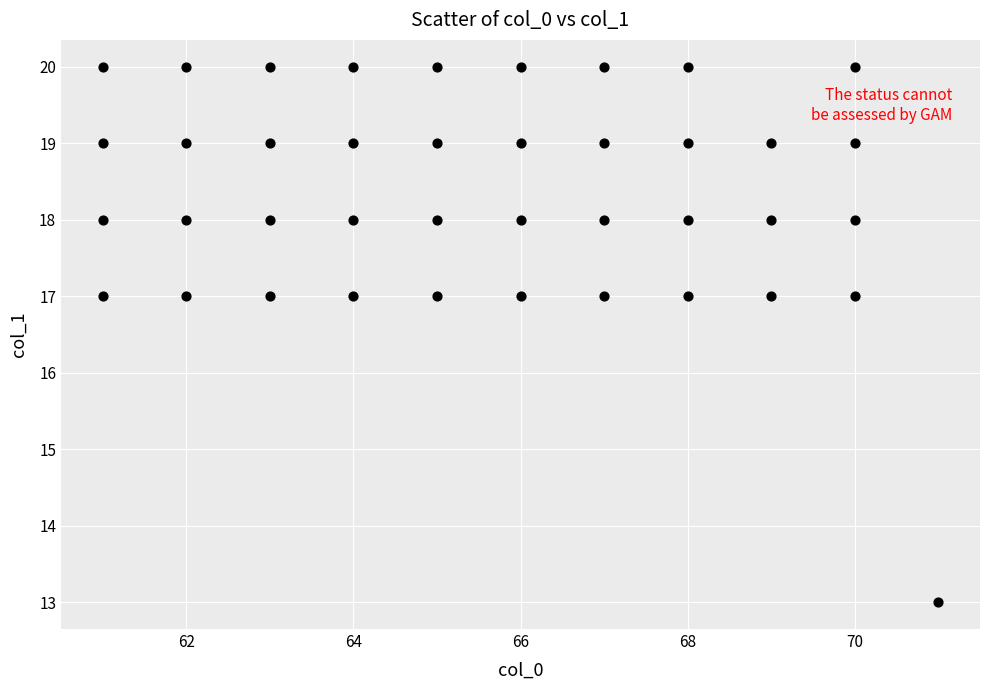

What is the range of X values (max minus min)?

10